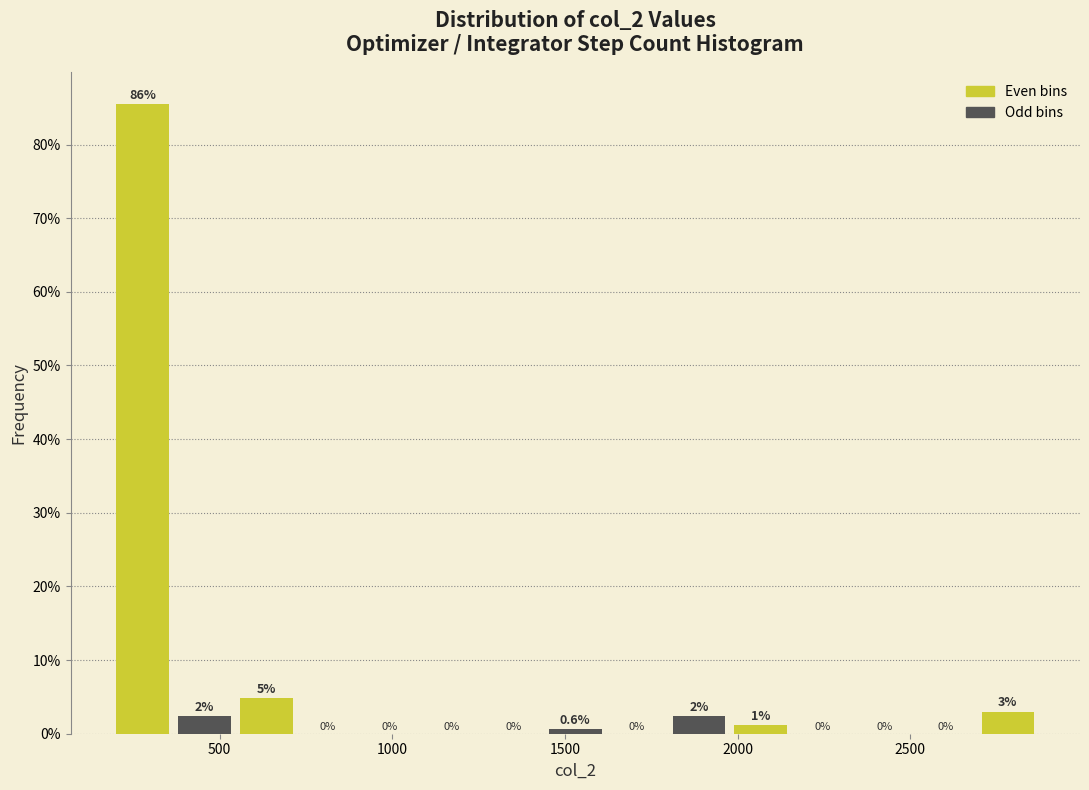

Read against the x-axis, roughly where is the centre of the tallest bar?

300